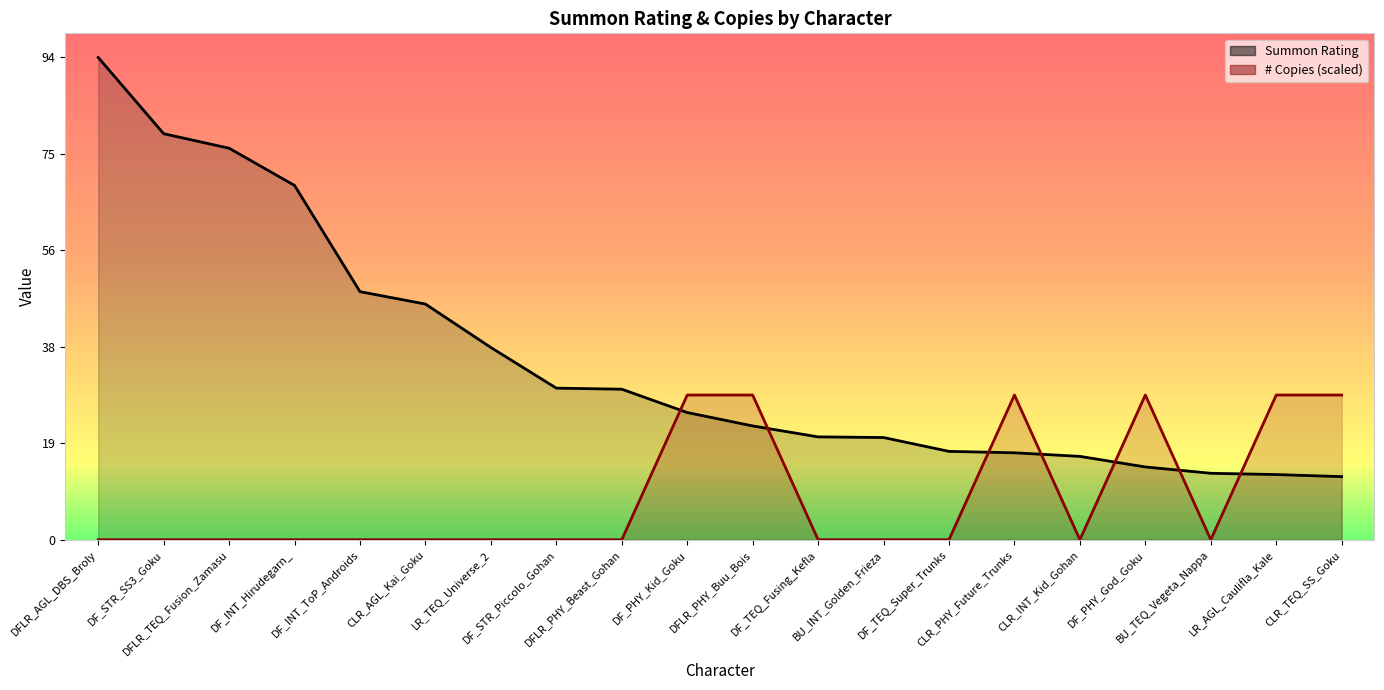

At which category does the chart reach its peak across all series?

DFLR_AGL_DBS_Broly